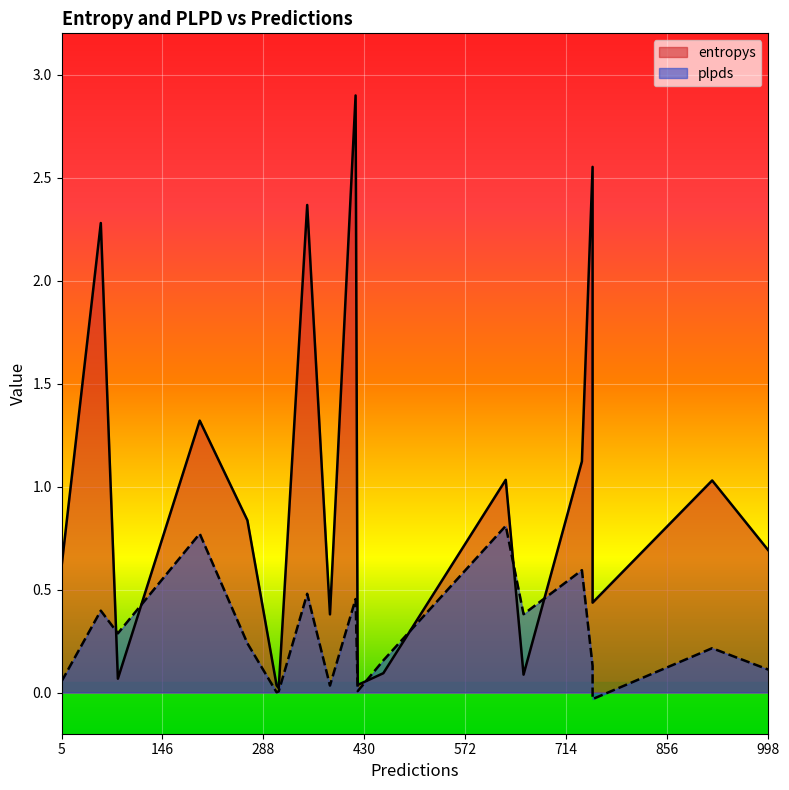

What is the sum of the entropys values at 629 and 310?

1.1